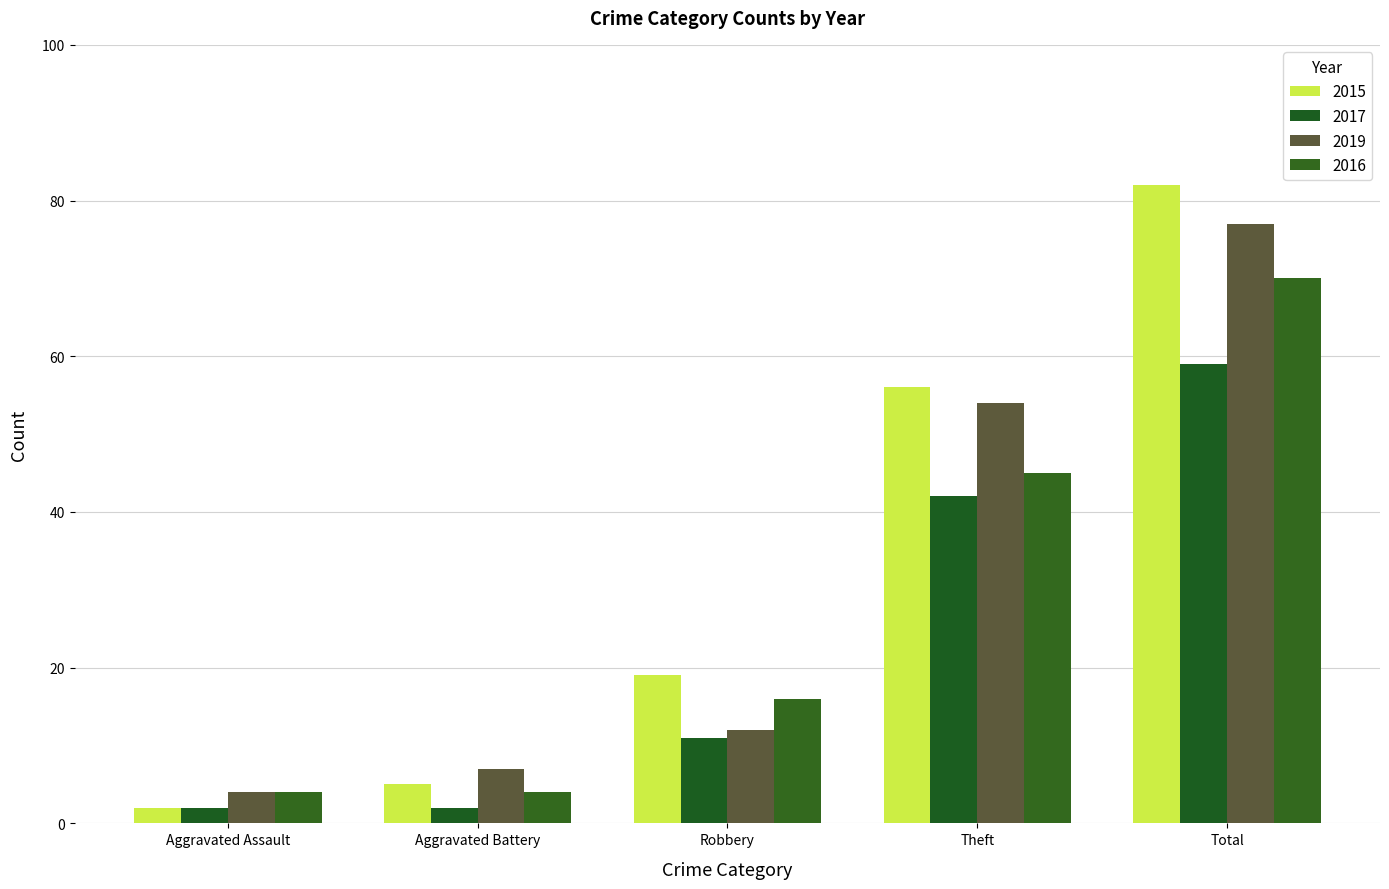

The 2015 series shows 27 at Theft. True or false?

False